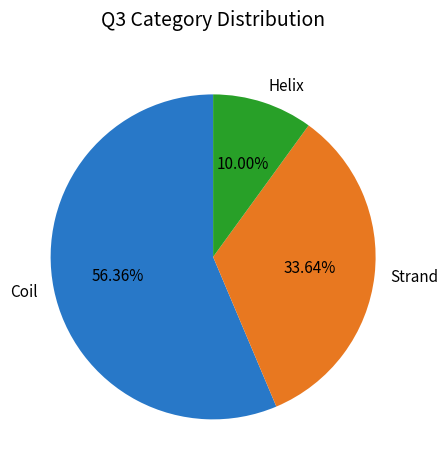

Which slice is the largest?

Coil